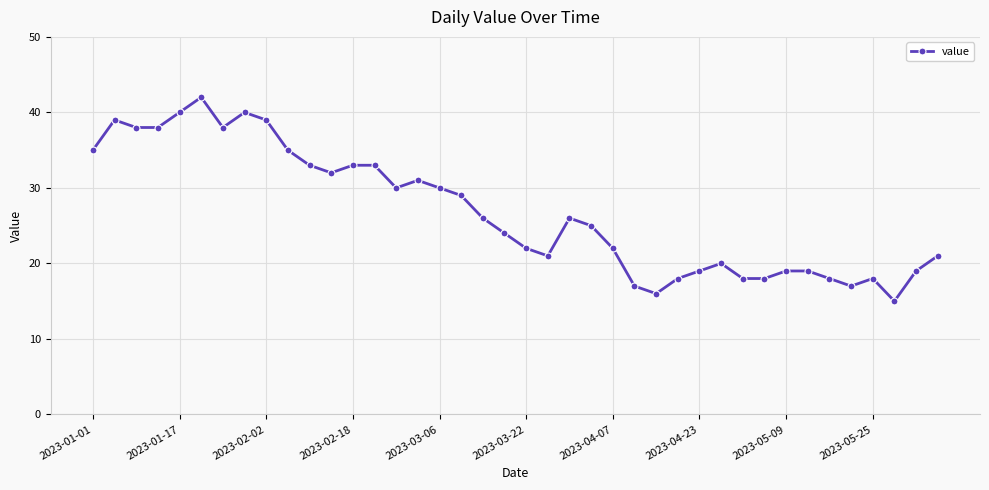

How many series are shown in this chart?

1